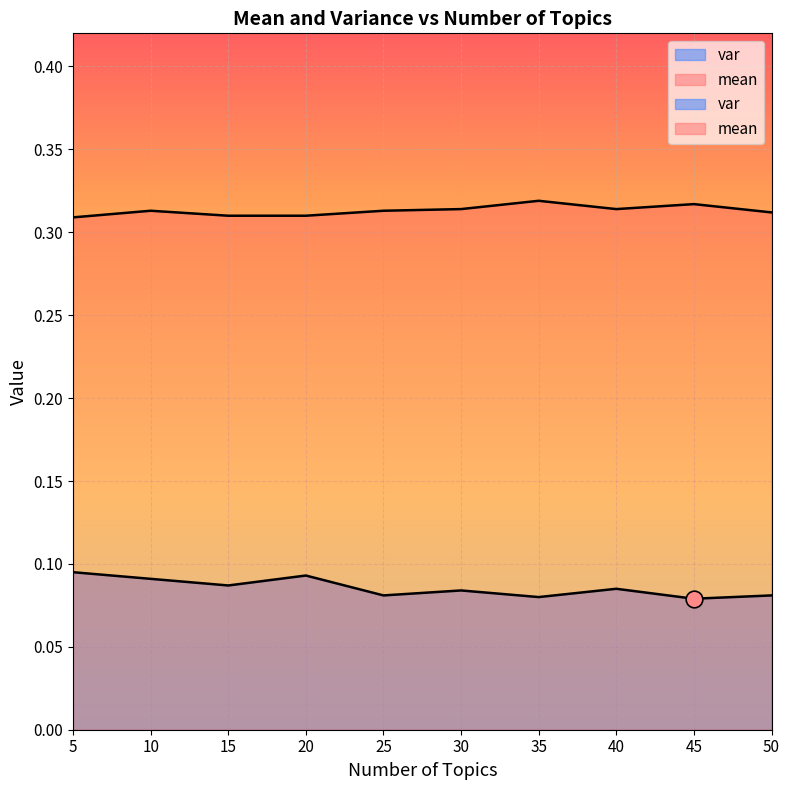

How many categories are shown in the chart?

10